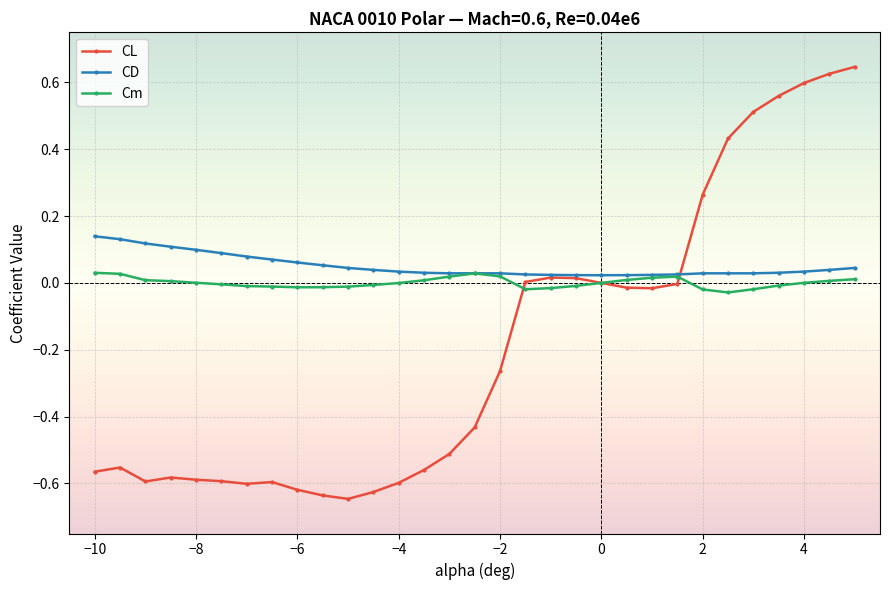

True or false: CL has more than 0 interior local peaks.

True